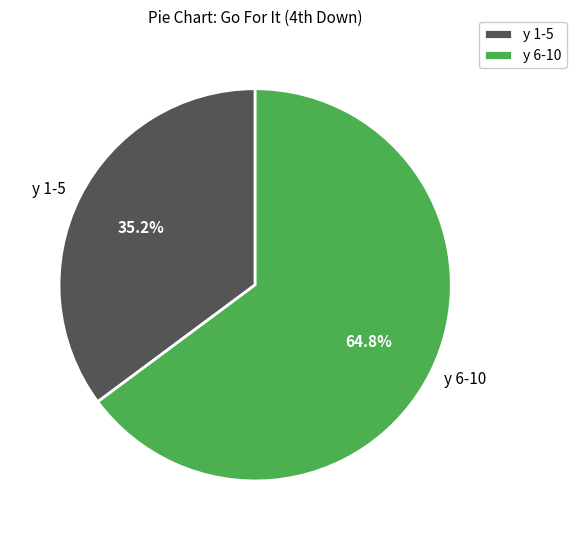

What is the largest slice in the pie chart?

y 6-10